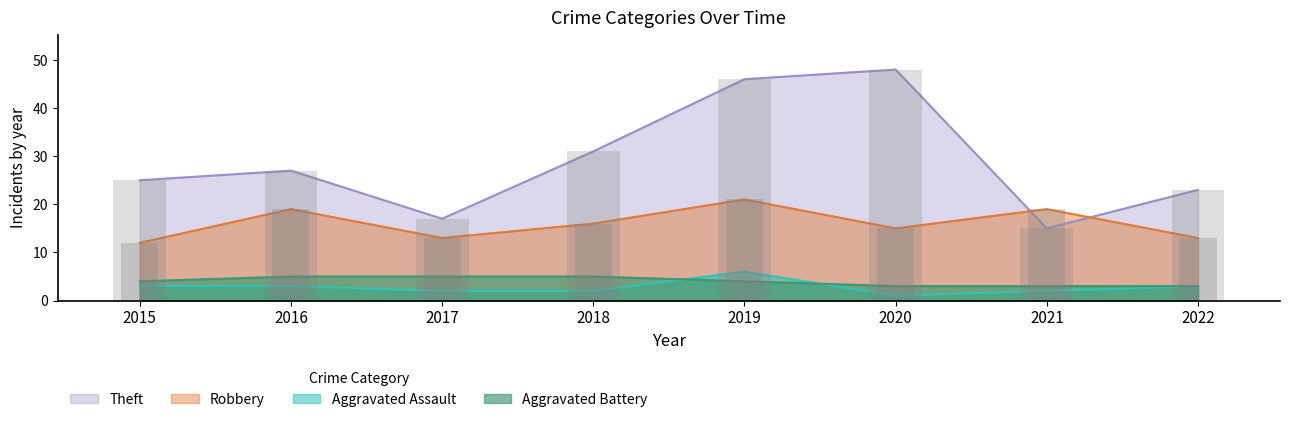

Rank the series at 2021 from lowest to highest value.

Aggravated Assault, Aggravated Battery, Theft, Robbery